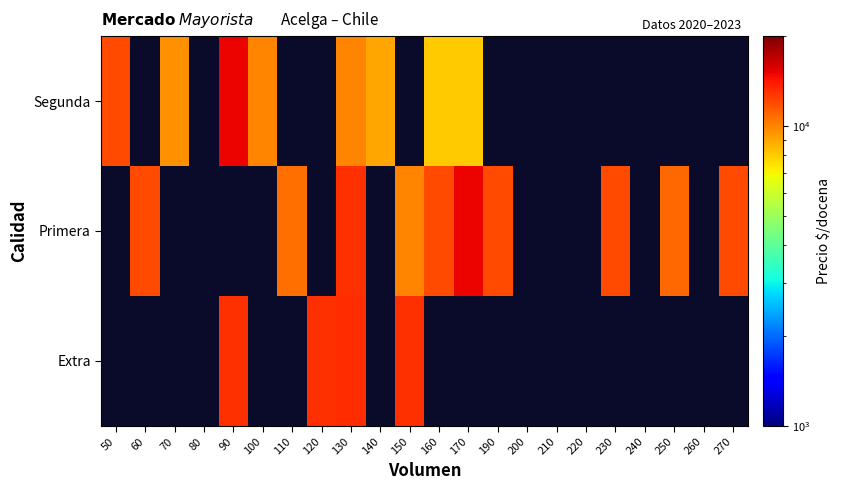

True or false: Segunda has a value of 13227.0 at 130.

False